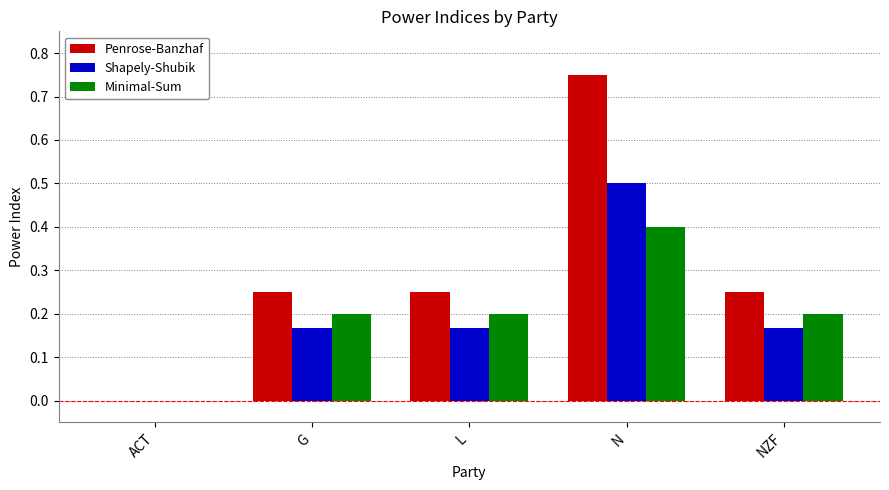

How many data points does each series have?

5